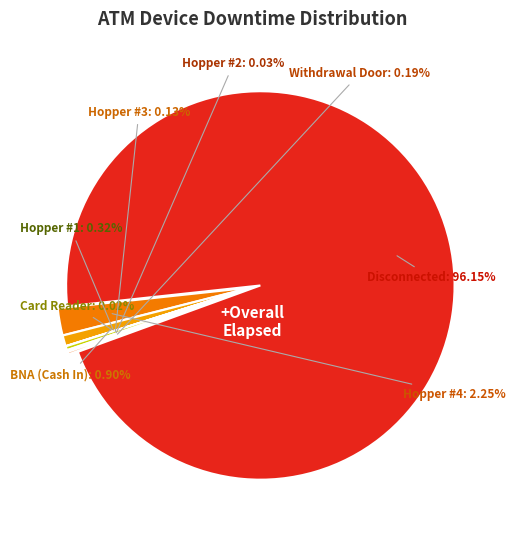

Approximately how many times larger is the value at Withdrawal Door compared to BNA (Cash In)?

0.2